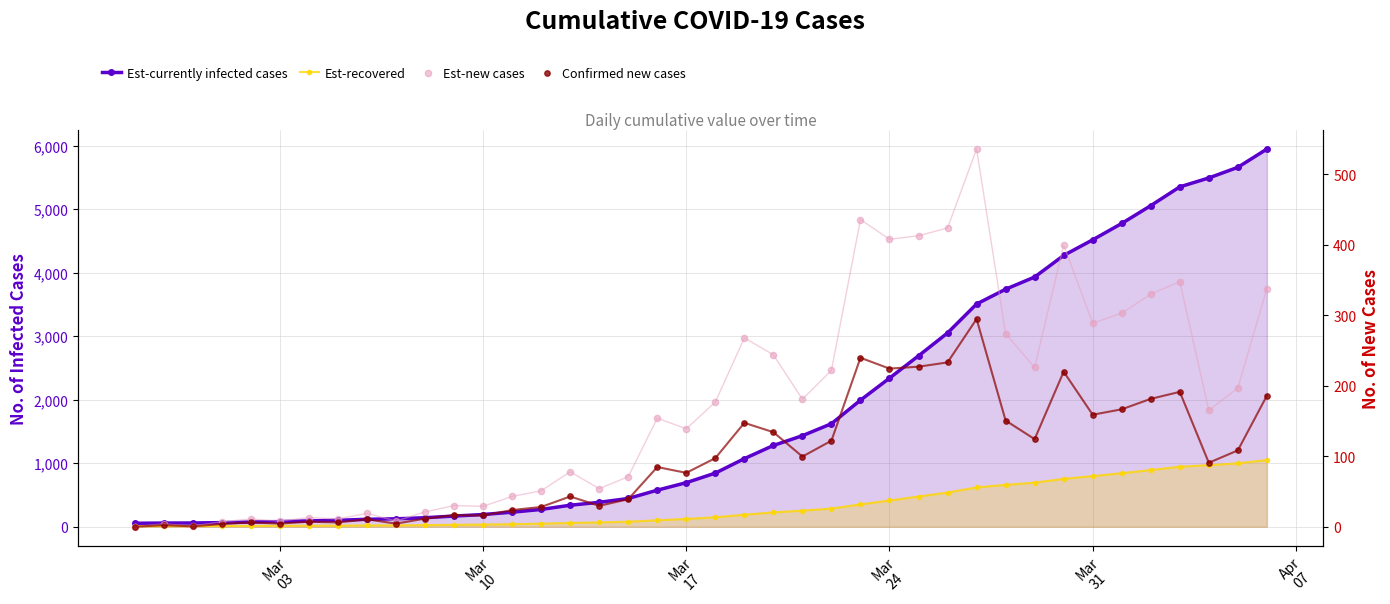

Which series has the largest total across all categories?

Est-currently infected cases